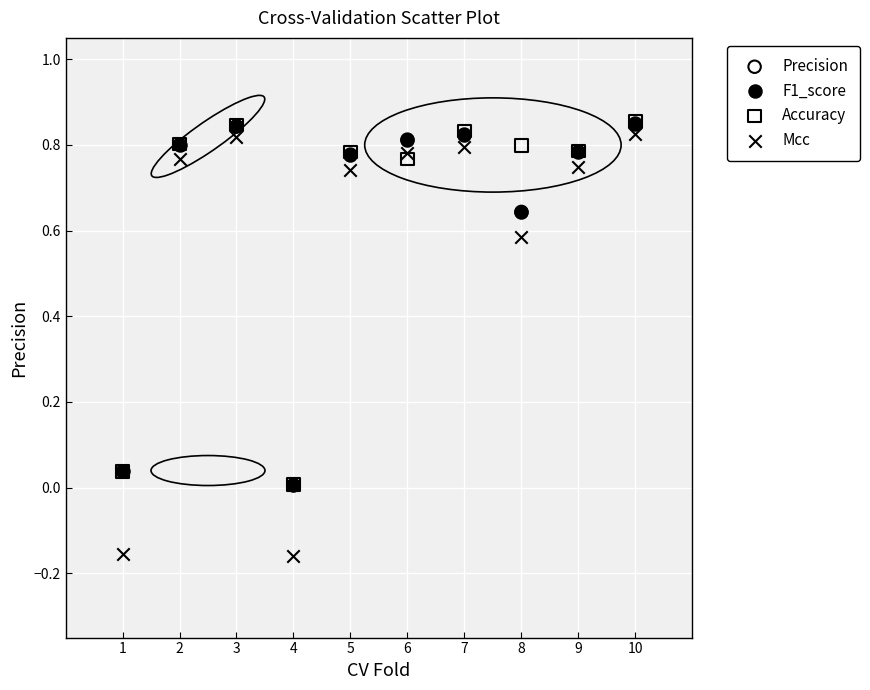

Which series contains the lowest Y value?

Mcc